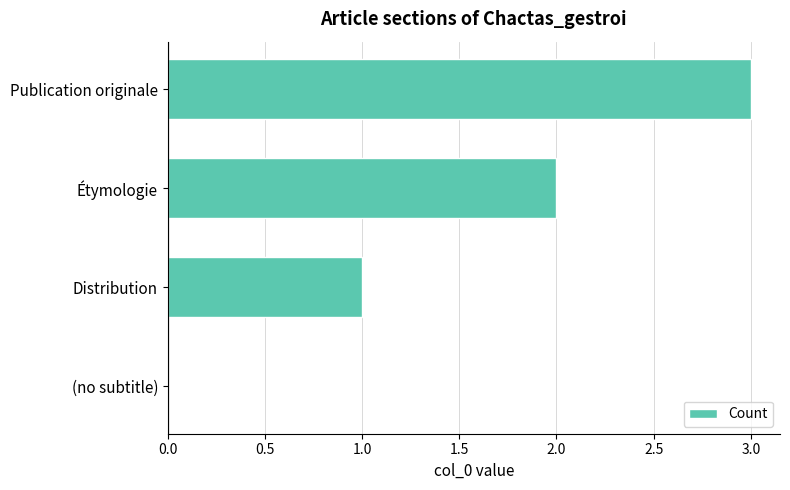

Which category has the highest value across all series?

Publication originale